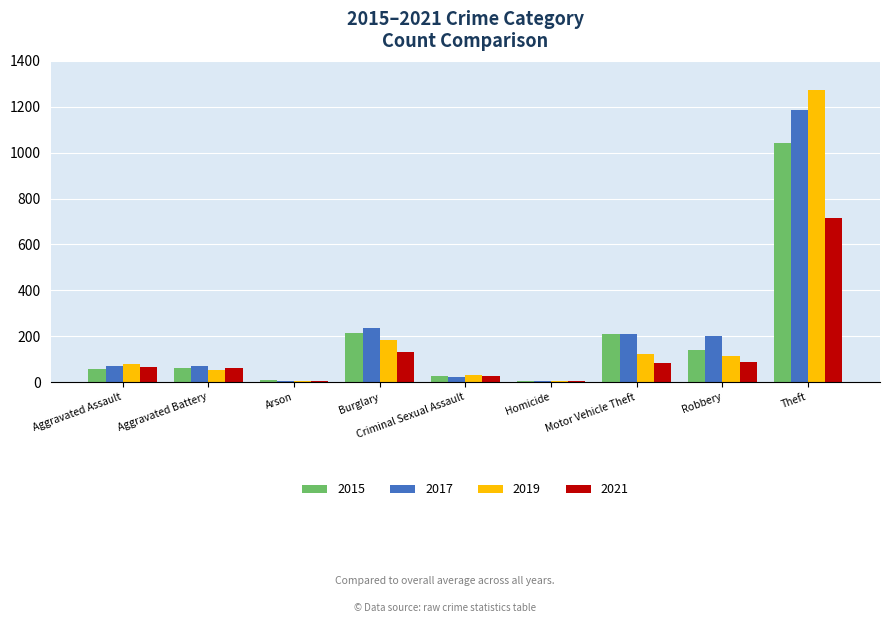

How many groups of bars are there?

9